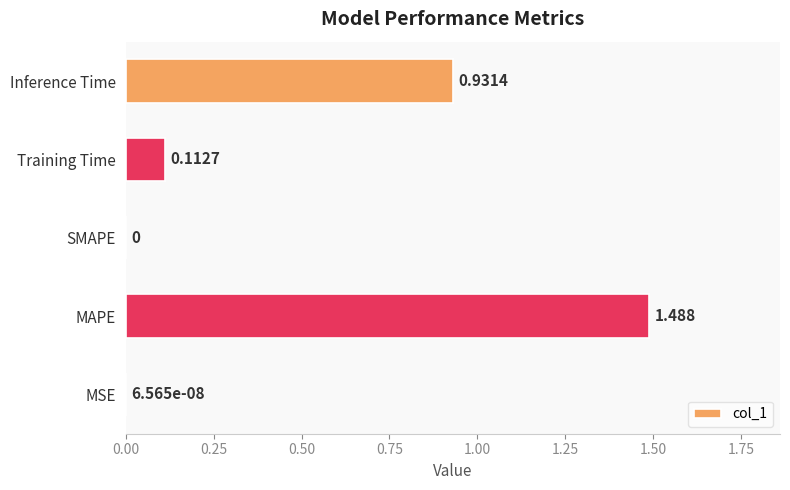

Does the chart contain stacked bars?

No